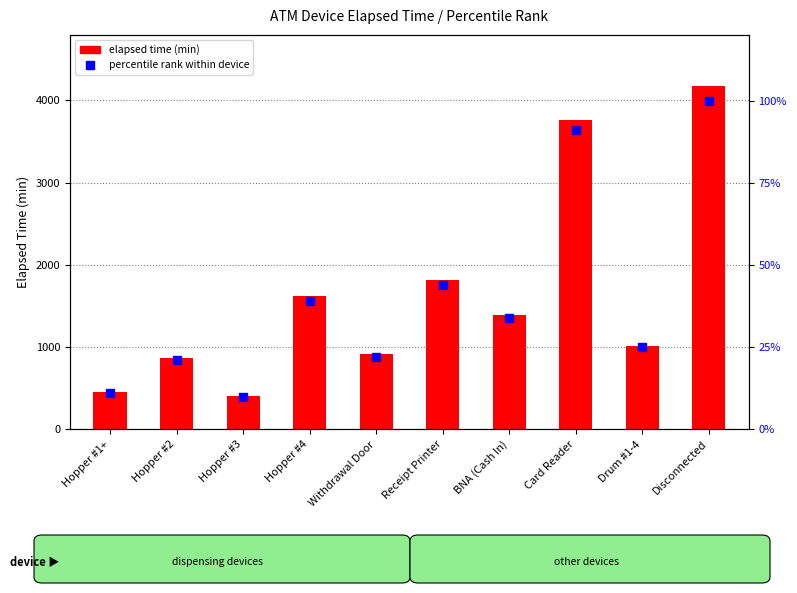

Does the chart contain stacked bars?

No